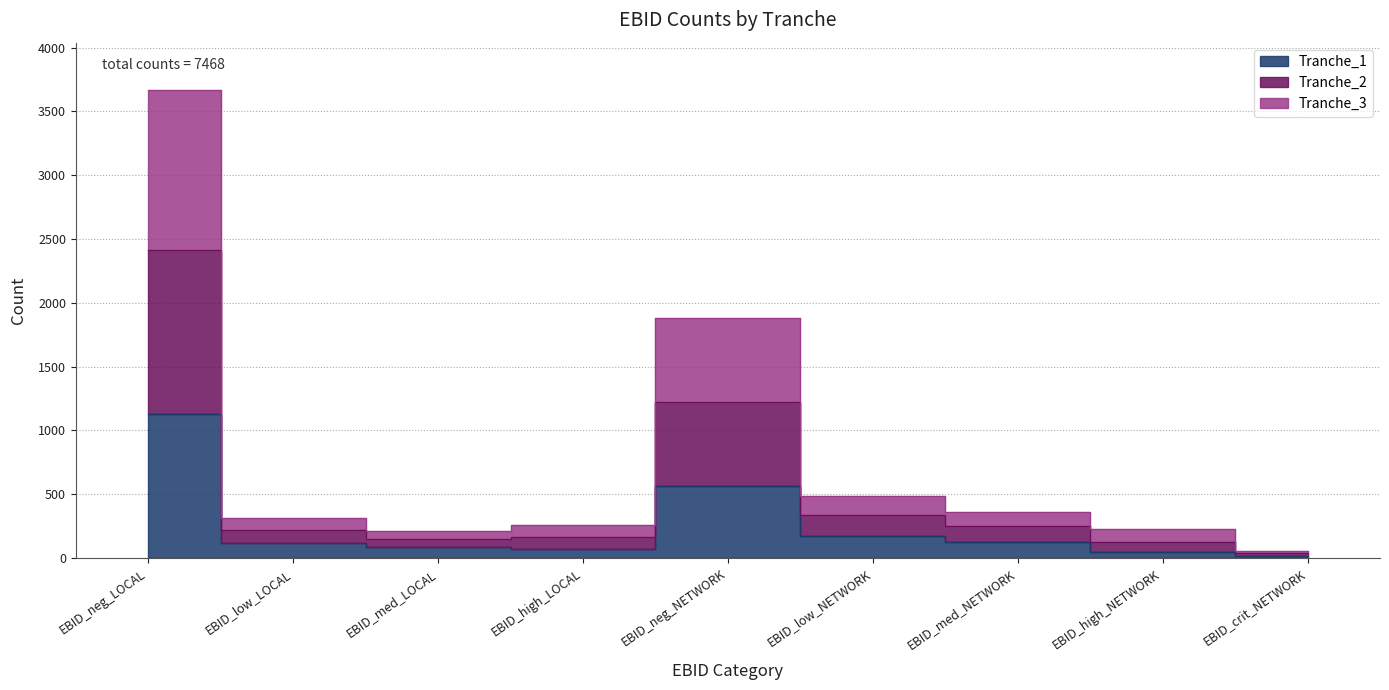

Rank the series by their average value, from highest to lowest.

Tranche_2, Tranche_3, Tranche_1